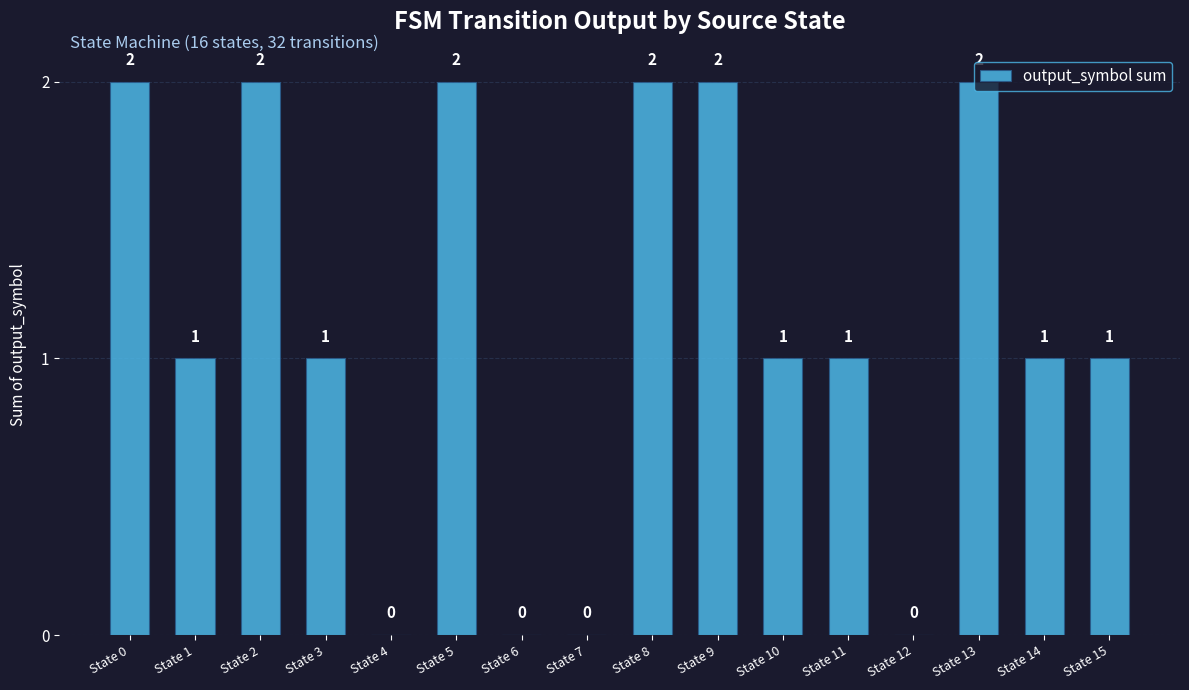

What is the difference between the values at State 0 and State 6?

2